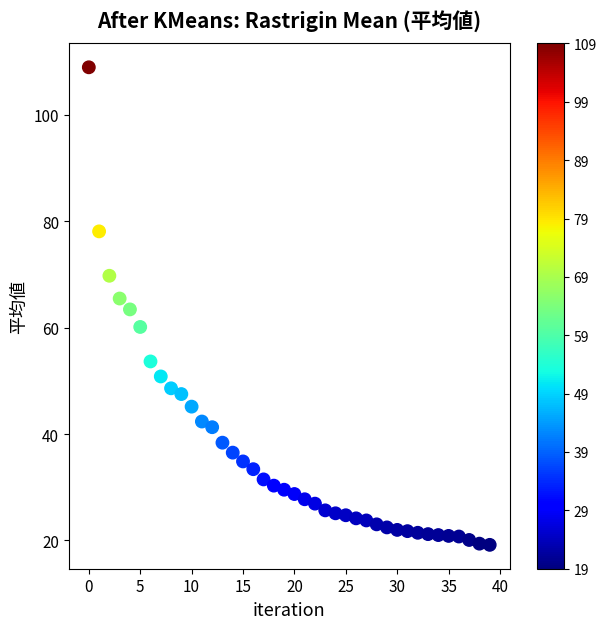

What is the range of Y values (max minus min)?

89.8